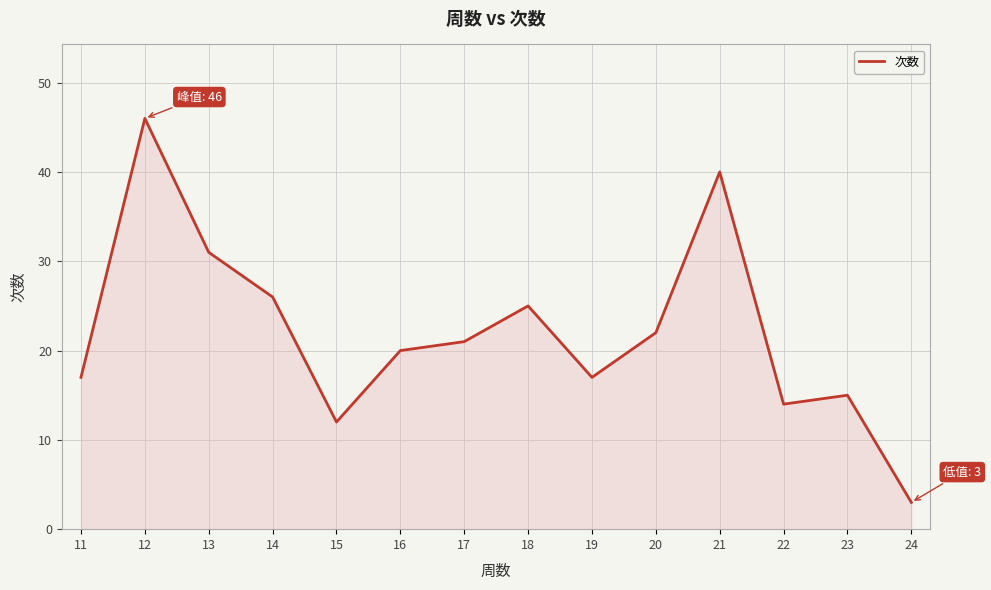

Reading left to right, extract all data points from this chart.

11=17	12=46	13=31	14=26	15=12	16=20	17=21	18=25	19=17	20=22	21=40	22=14	23=15	24=3